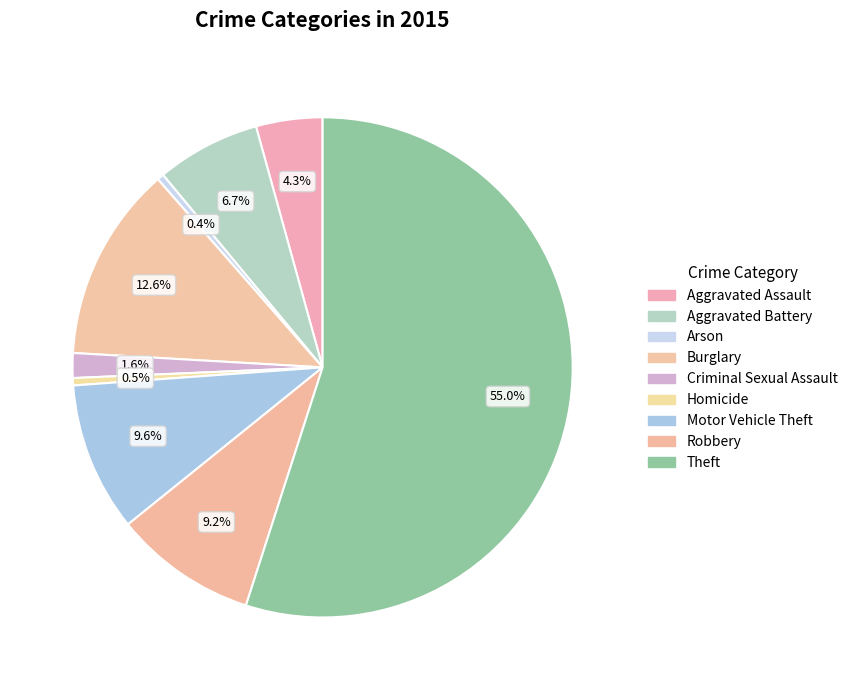

Which category has the smallest portion of the pie?

Arson